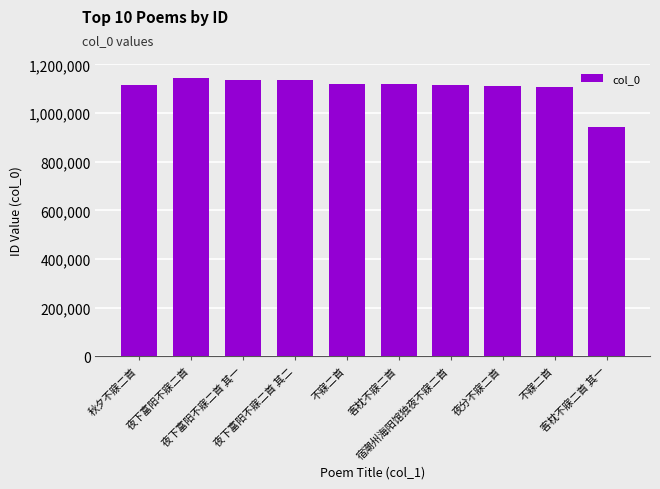

At which label is the value closest to 1043222?

不寐二首